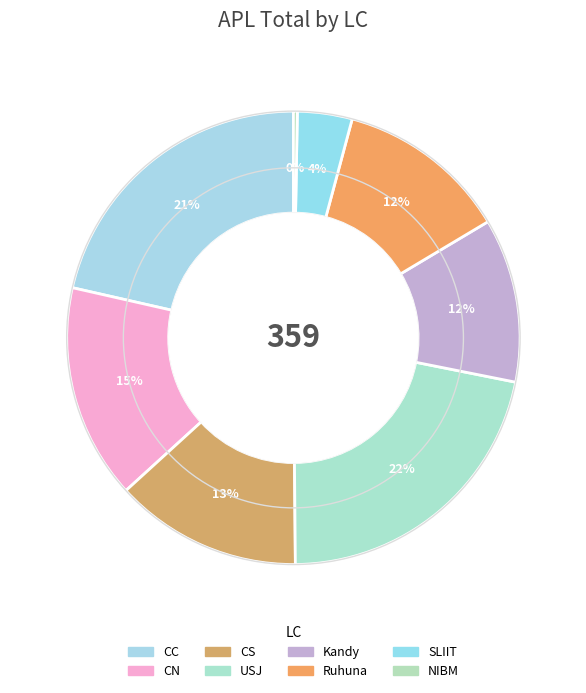

Does any single category account for the majority?

No